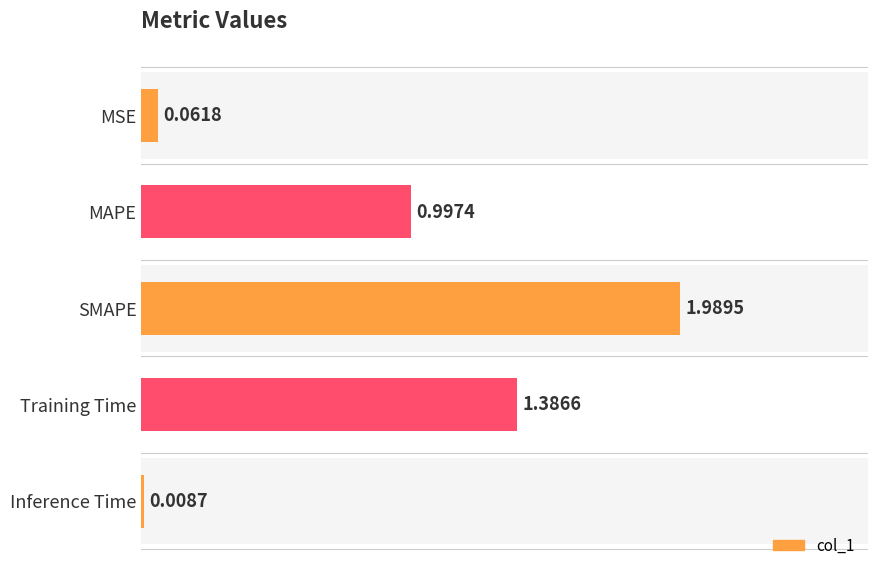

Rank the categories by value from highest to lowest.

SMAPE, Training Time, MAPE, MSE, Inference Time